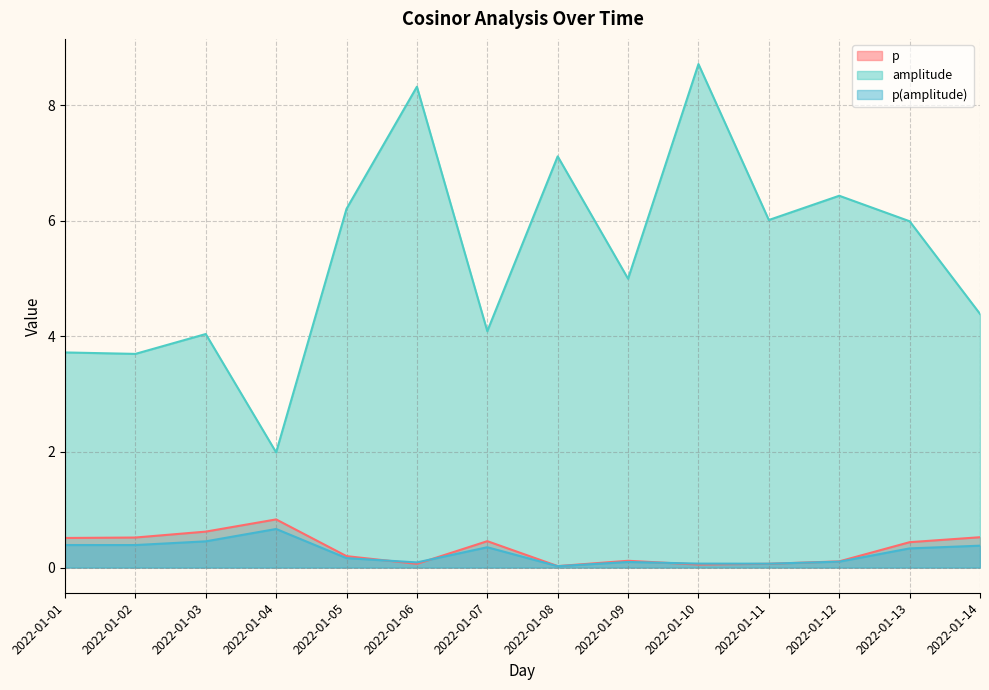

The value of p(amplitude) at 2022-01-03 is 0.5. True or false?

True